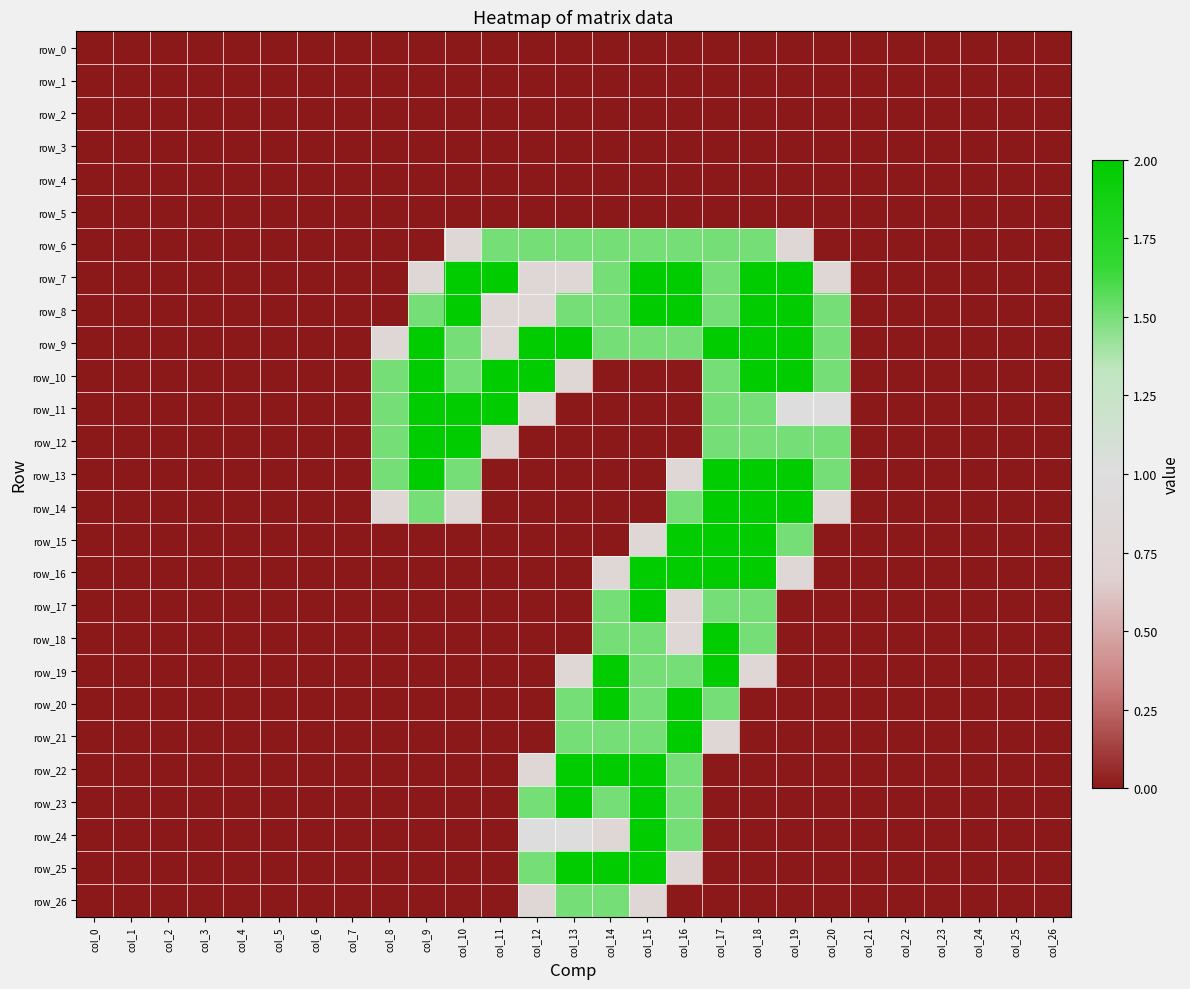

At which category does the chart reach its minimum across all series?

col_0